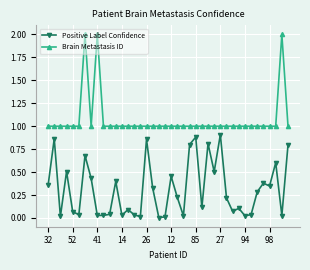

True or false: Positive Label Confidence and Brain Metastasis ID intersect in this chart.

False